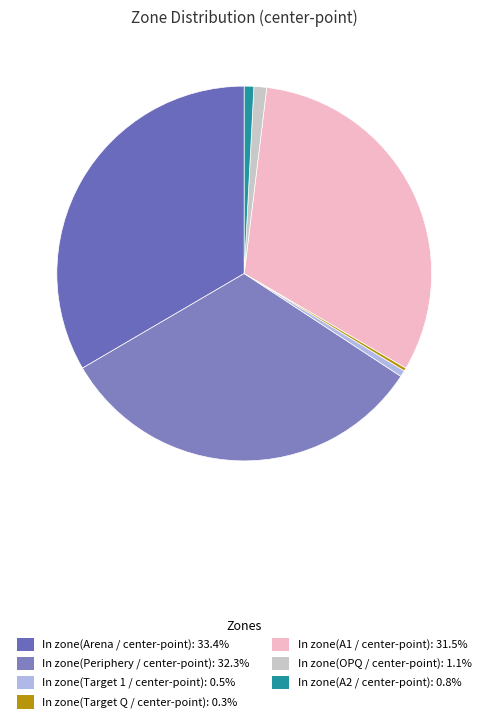

How many segments does this pie chart have?

7